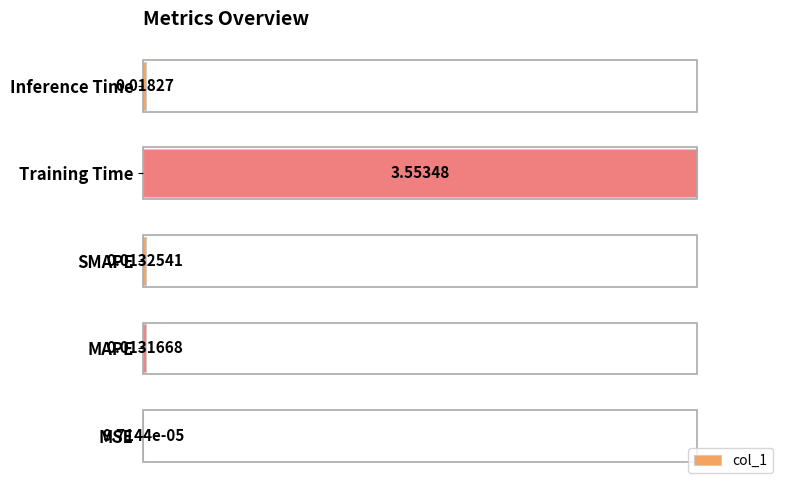

Which category has the highest value across all series?

Training Time